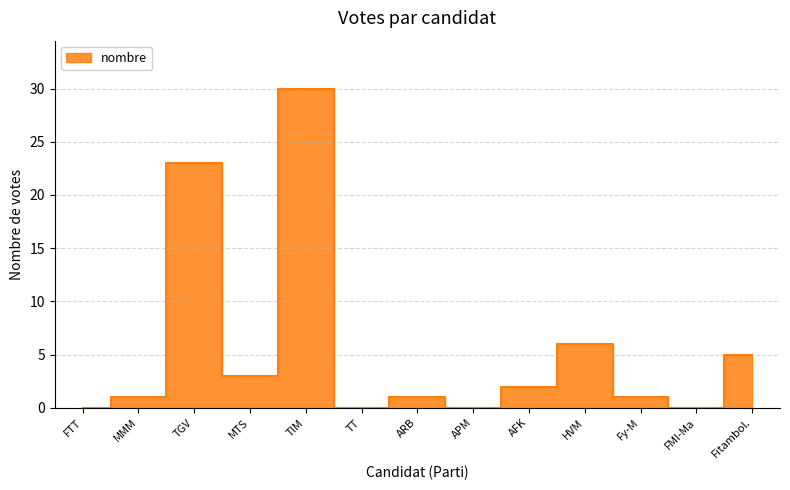

Where is the first local maximum?

3